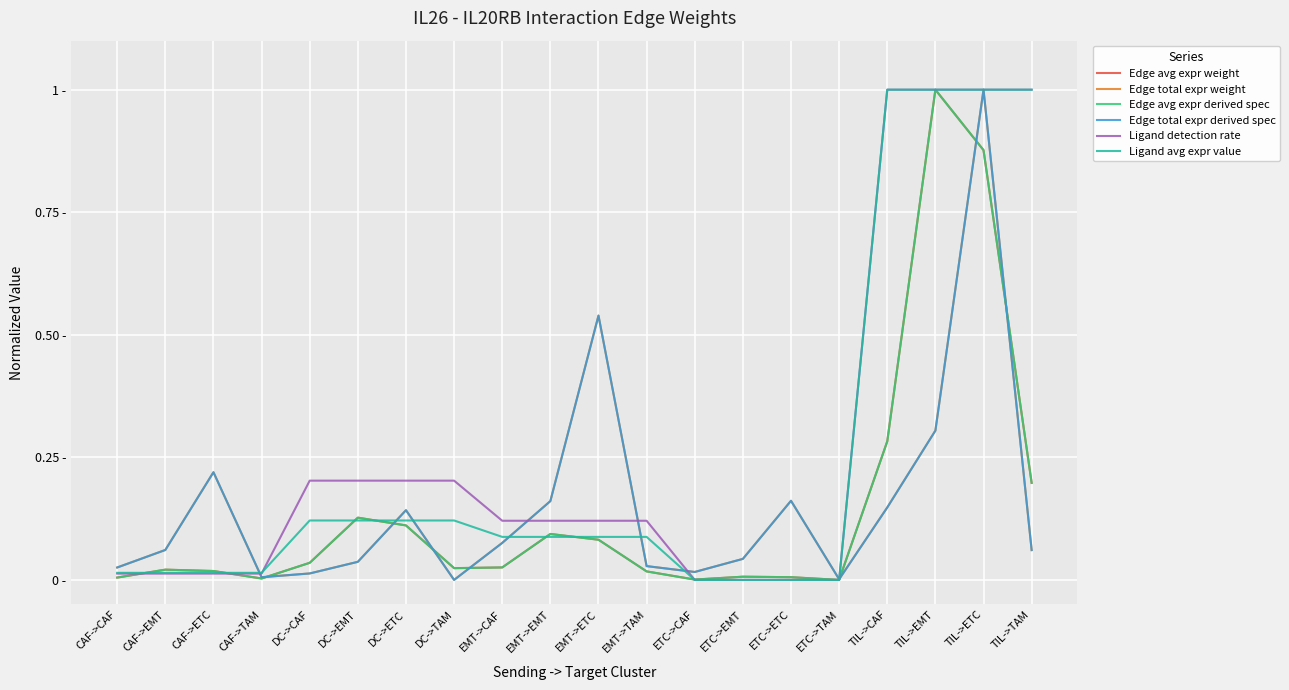

The Ligand detection rate series shows 1.0 at TIL->ETC. True or false?

True